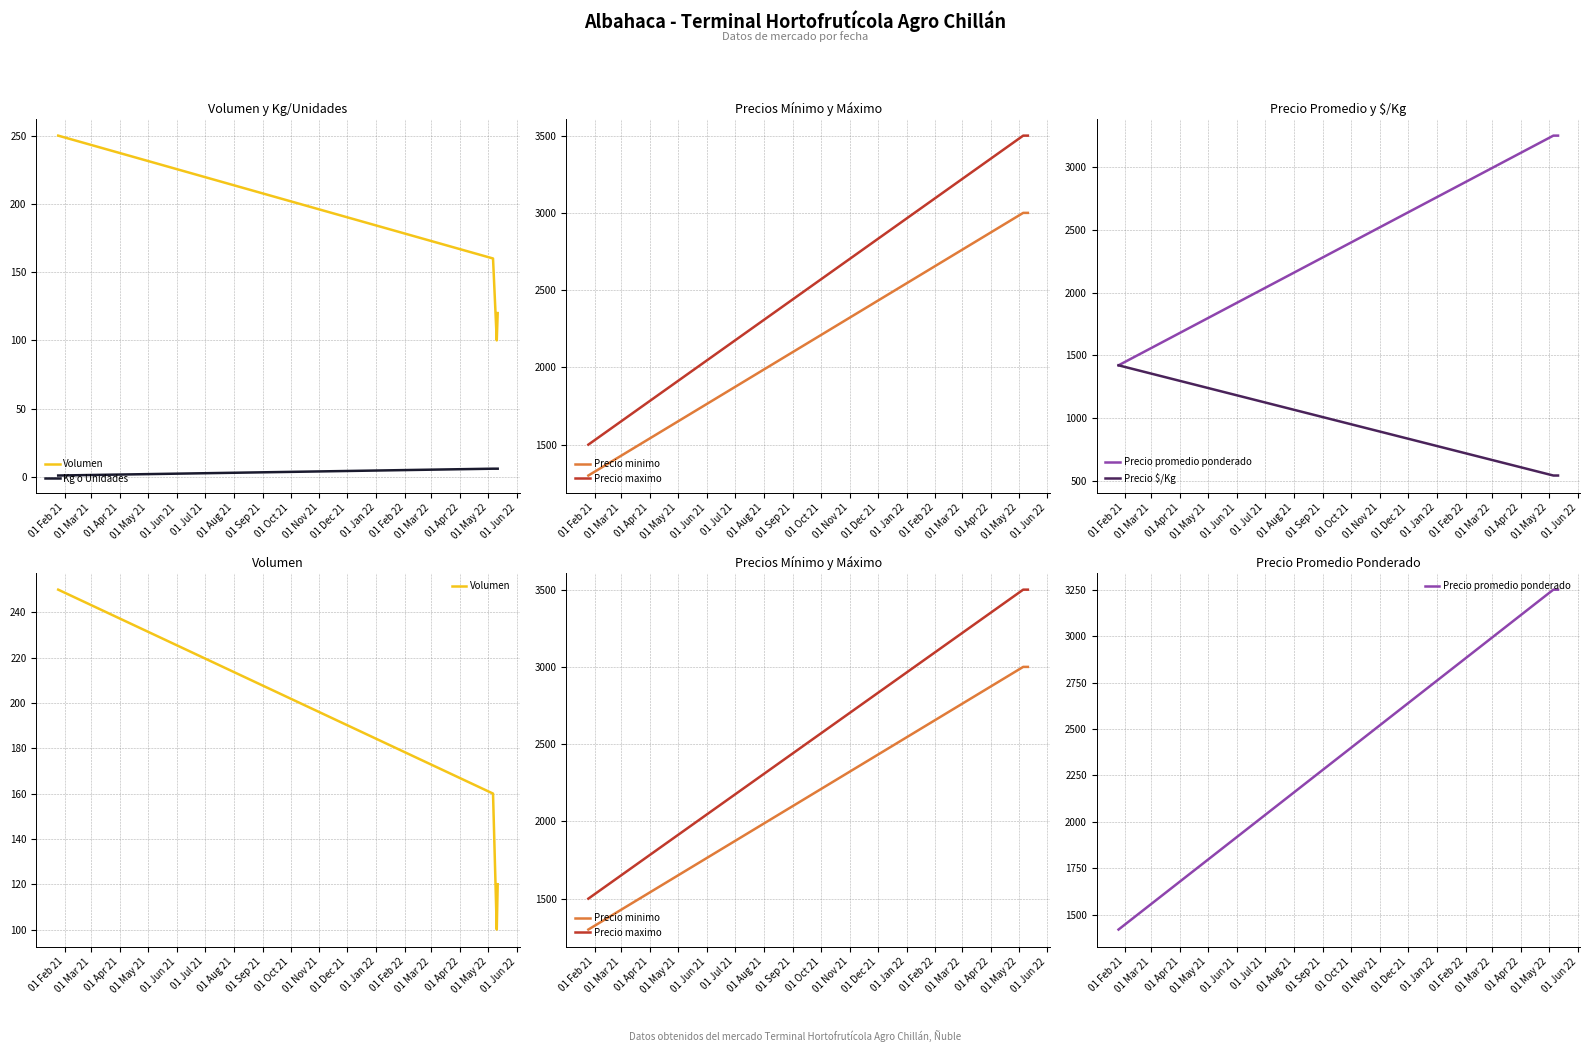

What is the value of the Precio promedio ponderado point at the 1st from the left?

1420